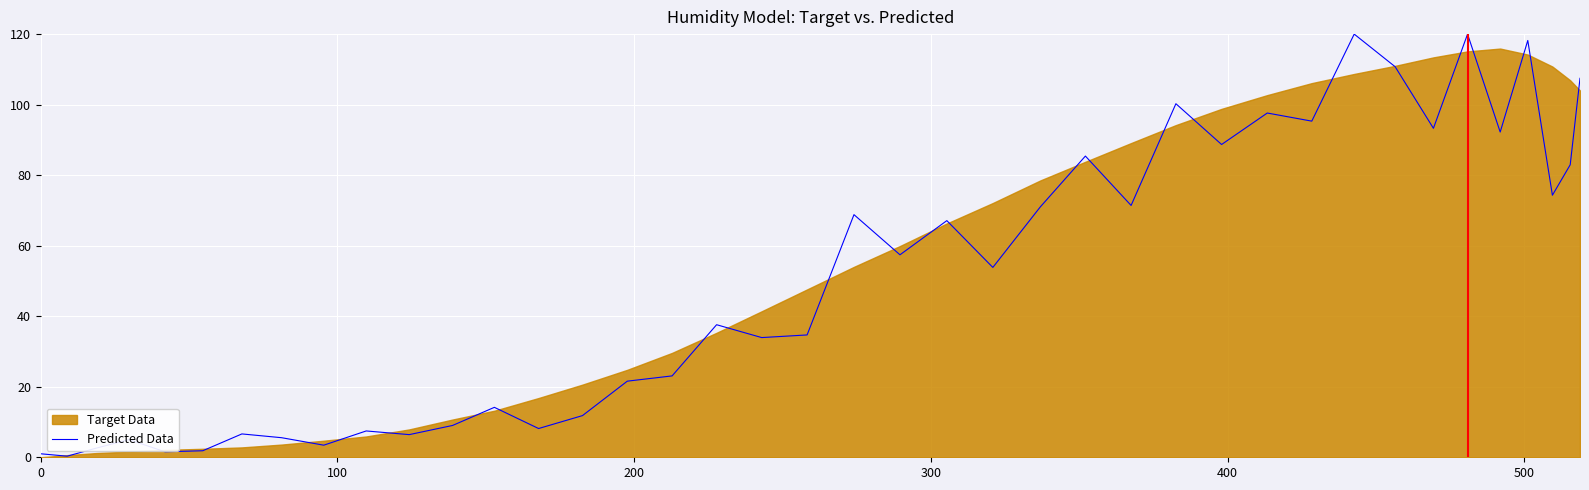

What is the greatest value displayed?

120.0